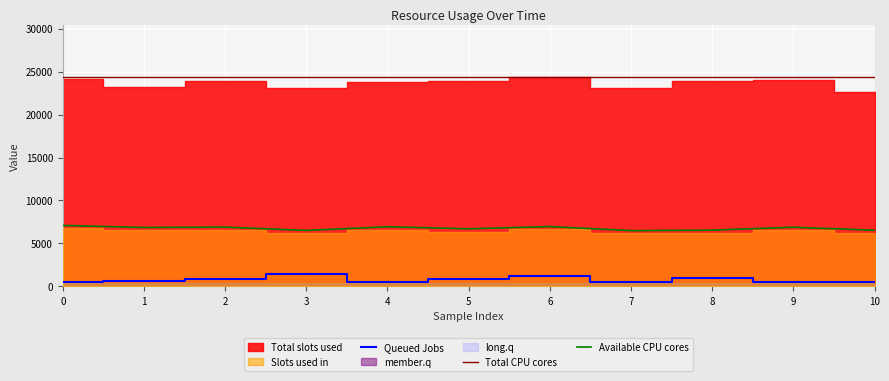

Rank the categories by Queued Jobs value from lowest to highest.

7, 0, 10, 4, 9, 1, 5, 2, 8, 6, 3